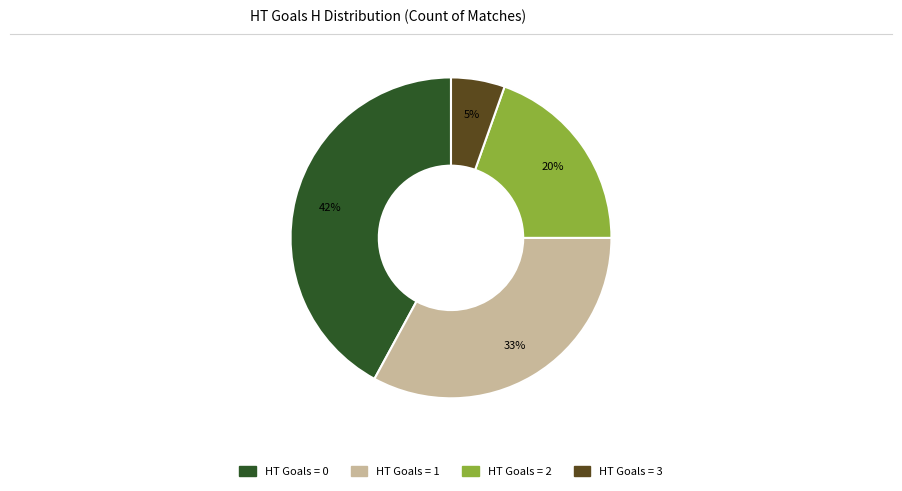

Is there any slice that represents more than half of the pie?

No